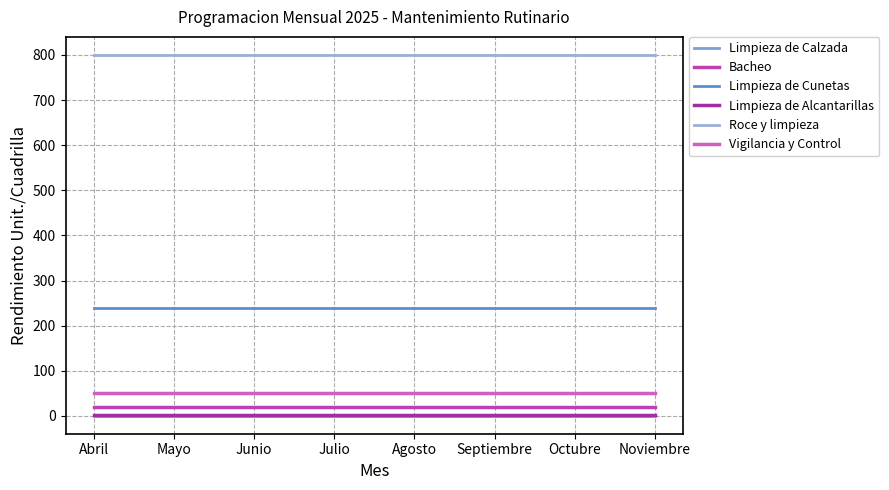

Is this an area chart (filled region under the line)?

No